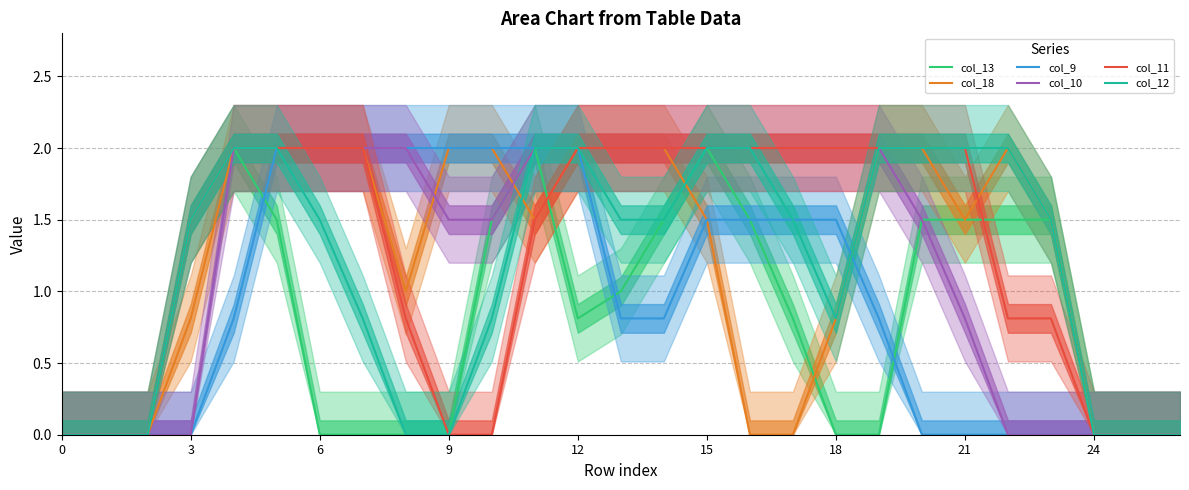

Reading left to right, list all the values displayed in this chart.

col_13: 0.0	0.0	0.0	1.5	2.0	1.5	0.0	0.0	0.0	0.0	1.5	2.0	0.8	1.0	1.5	2.0	1.5	0.8	0.0	0.0	1.5	1.5	1.5	1.5	0.0	0.0	0.0
col_18: 0.0	0.0	0.0	0.8	2.0	2.0	2.0	2.0	1.0	2.0	2.0	1.5	2.0	2.0	2.0	1.5	0.0	0.0	0.8	2.0	2.0	1.5	2.0	1.5	0.0	0.0	0.0
col_9: 0.0	0.0	0.0	0.0	0.8	2.0	2.0	2.0	2.0	2.0	2.0	2.0	2.0	0.8	0.8	1.5	1.5	1.5	1.5	0.8	0.0	0.0	0.0	0.0	0.0	0.0	0.0
col_10: 0.0	0.0	0.0	0.0	2.0	2.0	2.0	2.0	2.0	1.5	1.5	2.0	2.0	2.0	2.0	2.0	2.0	2.0	2.0	2.0	1.5	0.8	0.0	0.0	0.0	0.0	0.0
col_11: 0.0	0.0	0.0	1.5	2.0	2.0	2.0	2.0	0.8	0.0	0.0	1.5	2.0	2.0	2.0	2.0	2.0	2.0	2.0	2.0	2.0	2.0	0.8	0.8	0.0	0.0	0.0
col_12: 0.0	0.0	0.0	1.5	2.0	2.0	1.5	0.8	0.0	0.0	0.8	2.0	2.0	1.5	1.5	2.0	2.0	1.5	0.8	2.0	2.0	2.0	2.0	1.5	0.0	0.0	0.0